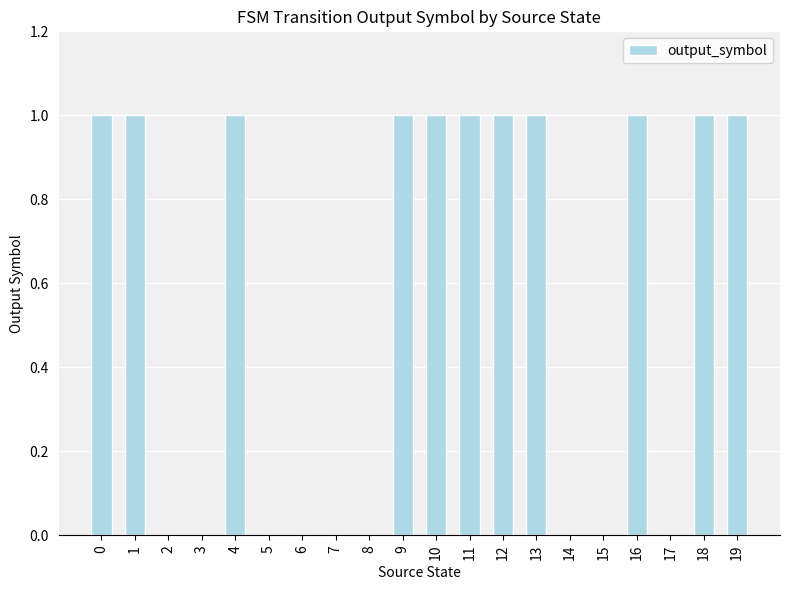

What is the sum of all values?

11